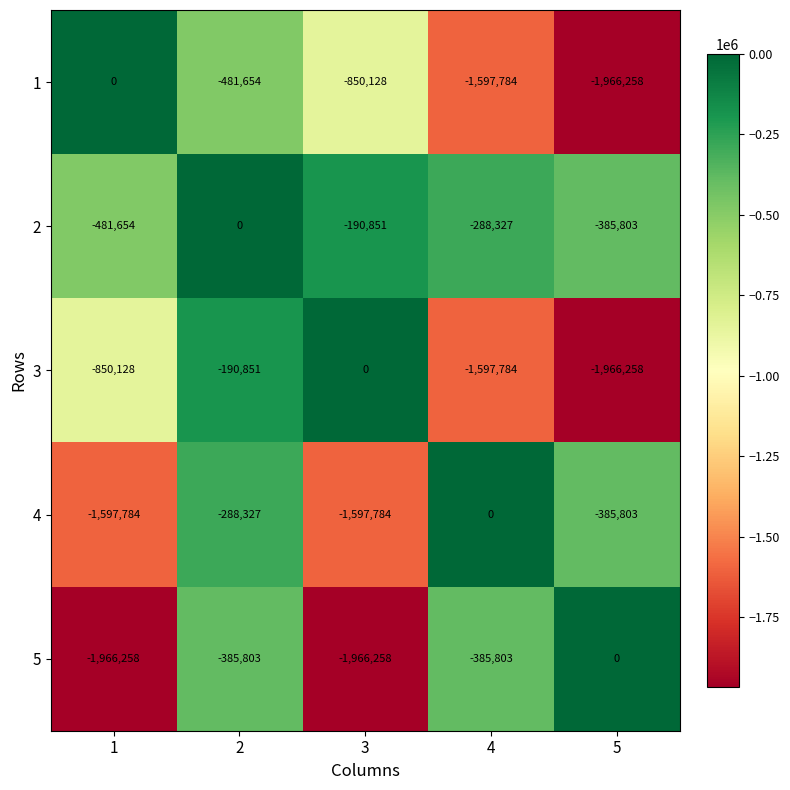

What is the smallest value displayed?

-1966258